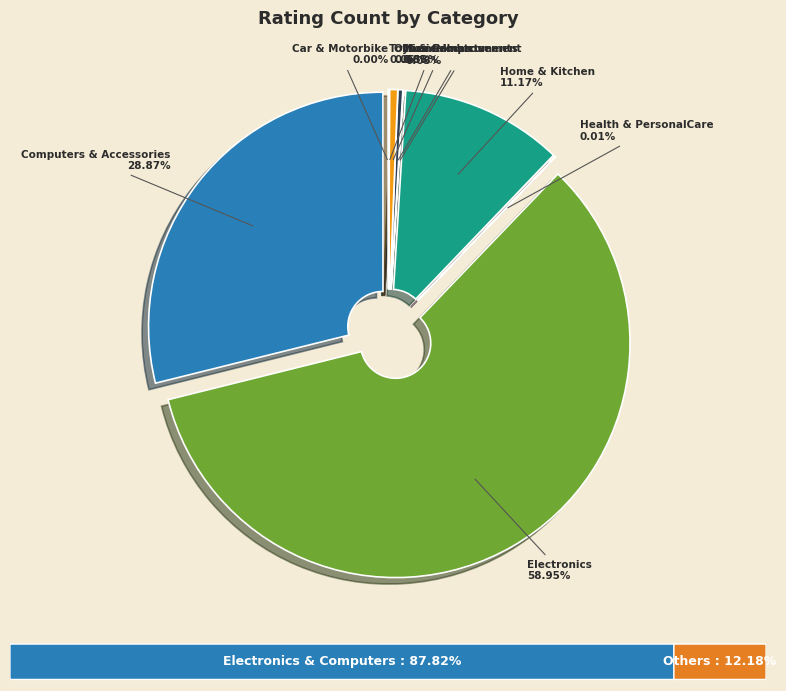

What is the change in value from Car & Motorbike to MusicalInstruments?

+87764